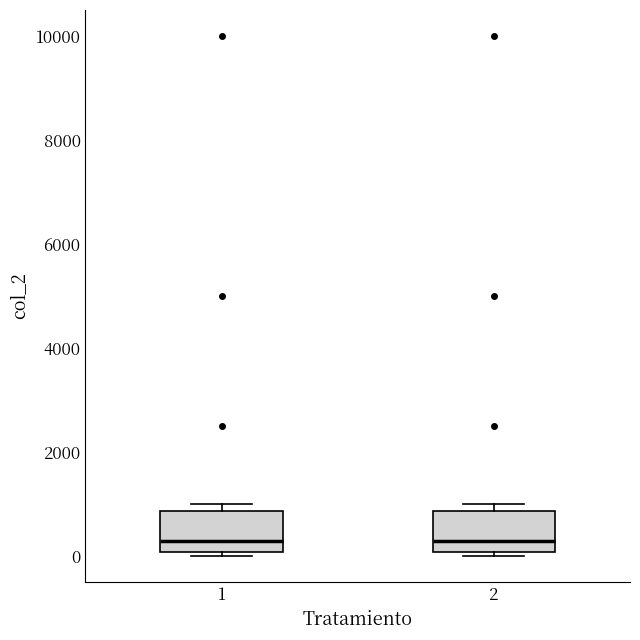

Reading left to right, transcribe this box plot: for each box, give where its median line is, the range the box spans, and where its two whiskers end, as read against the y-axis. The values are not printed on the chart, so give them approximately, as read against the axis.

1: median 400, box 0 to 800, whiskers 0 (just below the box's lower edge) to 1000
2: median 400, box 0 to 800, whiskers 0 (just below the box's lower edge) to 1000